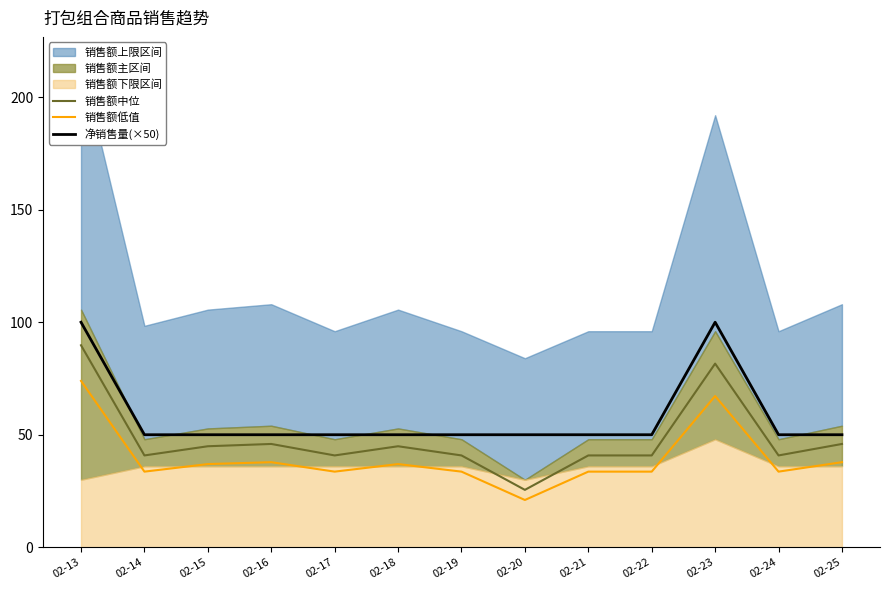

Reading left to right, extract all data points from this chart.

销售额中位: 89.8	40.8	44.9	45.9	40.8	44.9	40.8	25.5	40.8	40.8	81.6	40.8	45.9
销售额低值: 73.9	33.6	37.0	37.8	33.6	37.0	33.6	21.0	33.6	33.6	67.2	33.6	37.8
净销售量(×50): 100.0	50.0	50.0	50.0	50.0	50.0	50.0	50.0	50.0	50.0	100.0	50.0	50.0